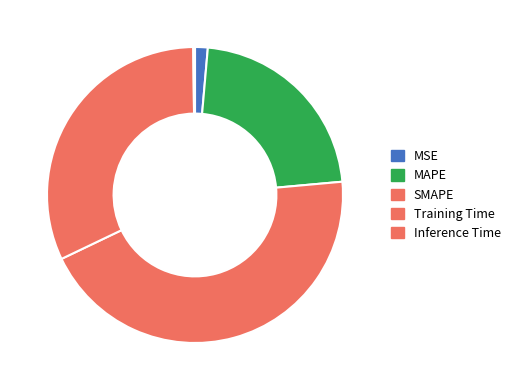

Combined, what portion of the pie is Training Time and MAPE?

54.1%